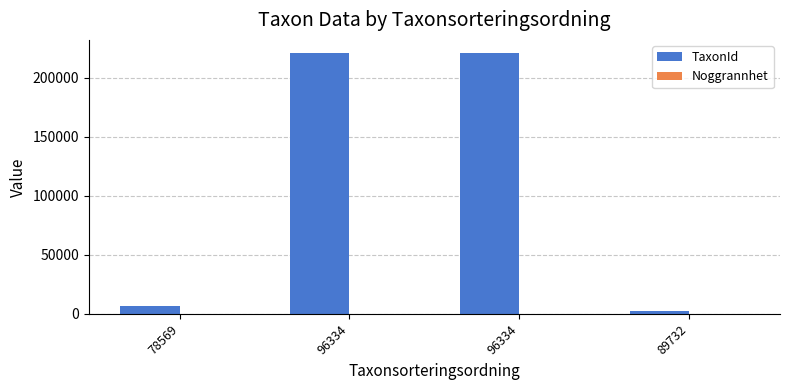

Rank the series at 78569 from lowest to highest value.

Noggrannhet, TaxonId